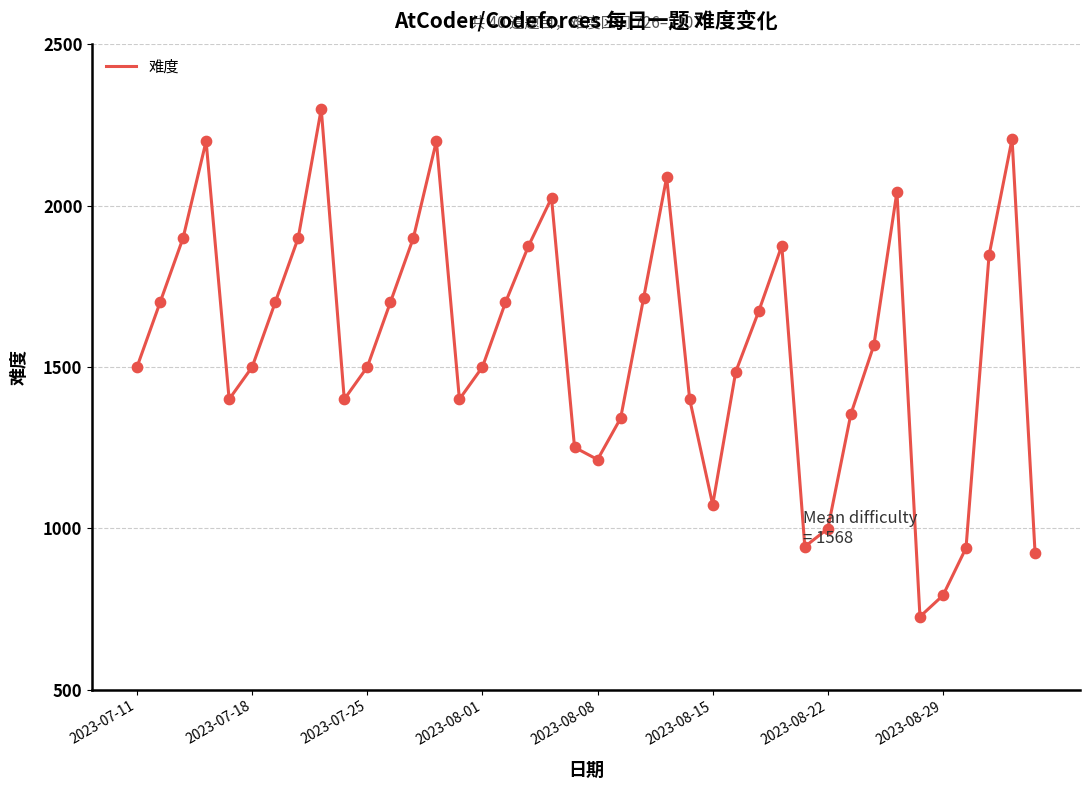

What is the difference between the maximum and minimum values?

1574